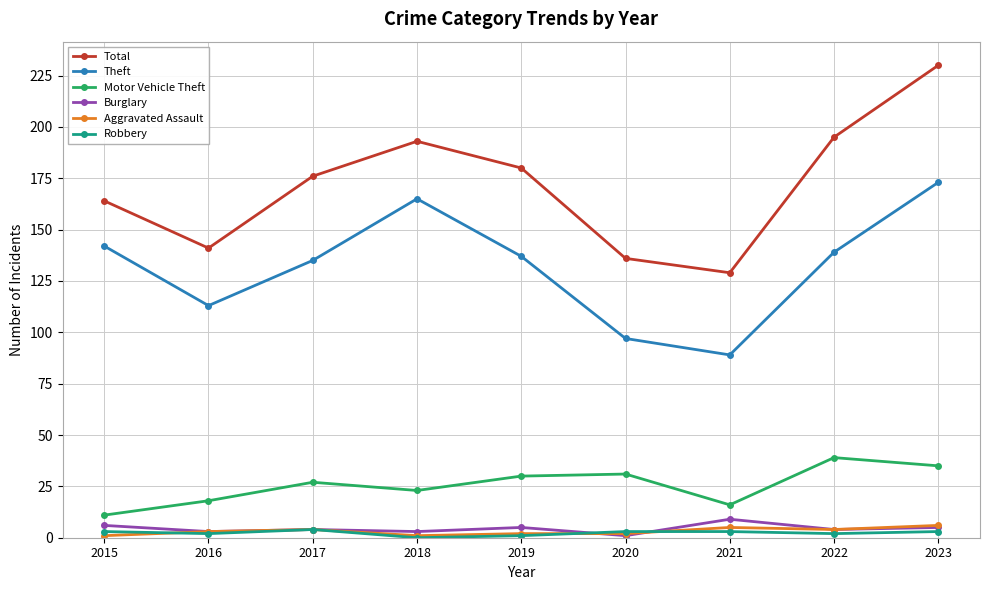

What is the value of the Aggravated Assault point at the 9th from the left?

6